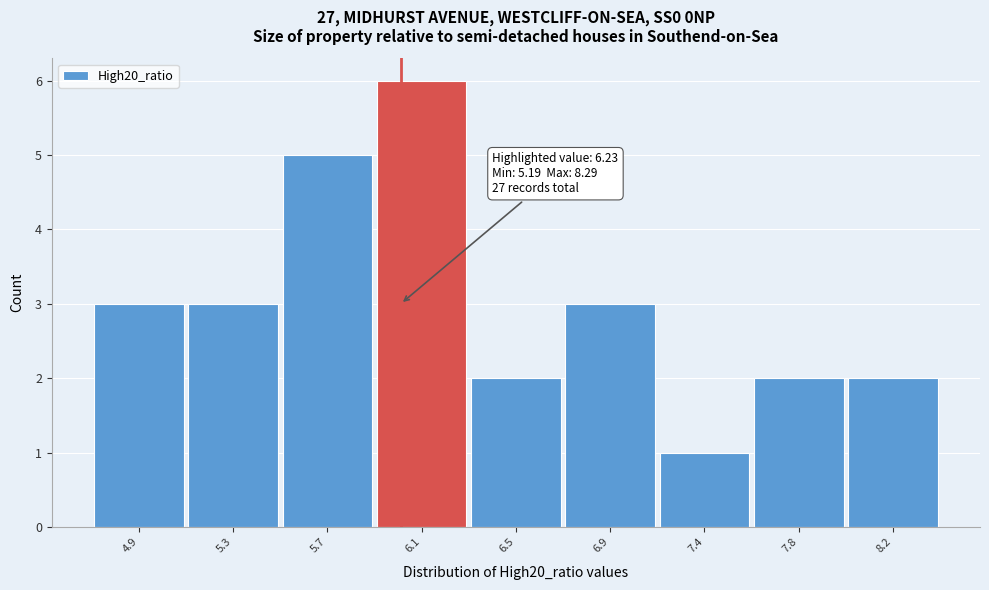

Reading right to left, list all the values displayed in this chart.

8.2=2	7.8=2	7.4=1	6.9=3	6.5=2	6.1=6	5.7=5	5.3=3	4.9=3